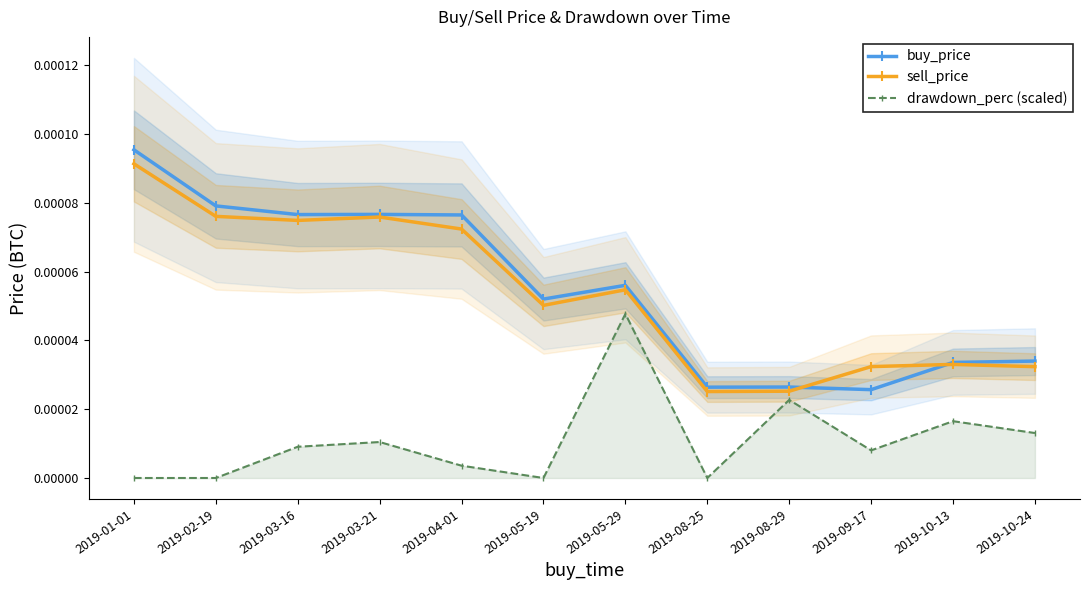

True or false: buy_price and drawdown_perc (scaled) intersect in this chart.

False